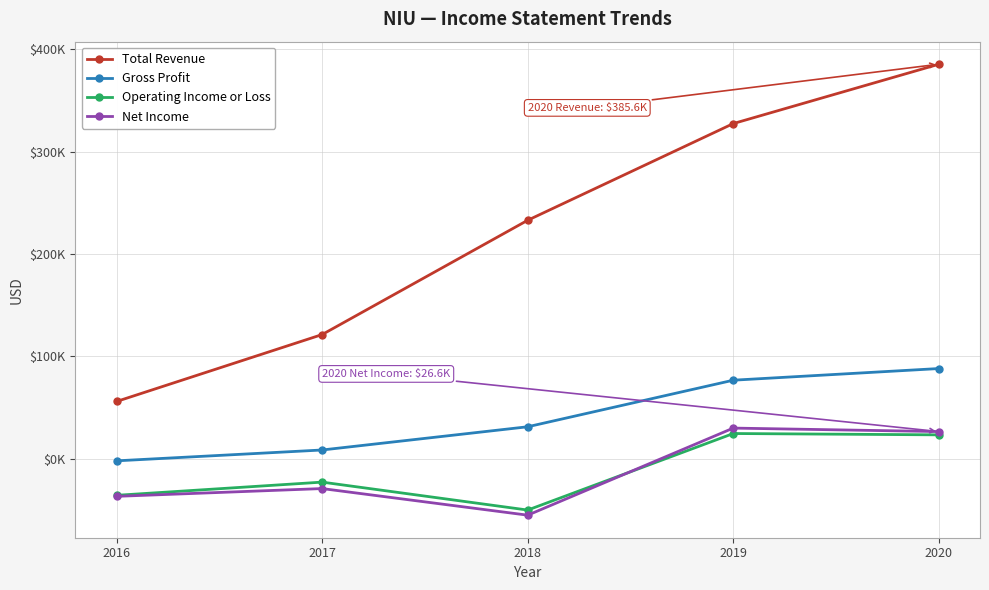

Is the value of Net Income at 2017 greater than the value of Gross Profit at 2019?

No